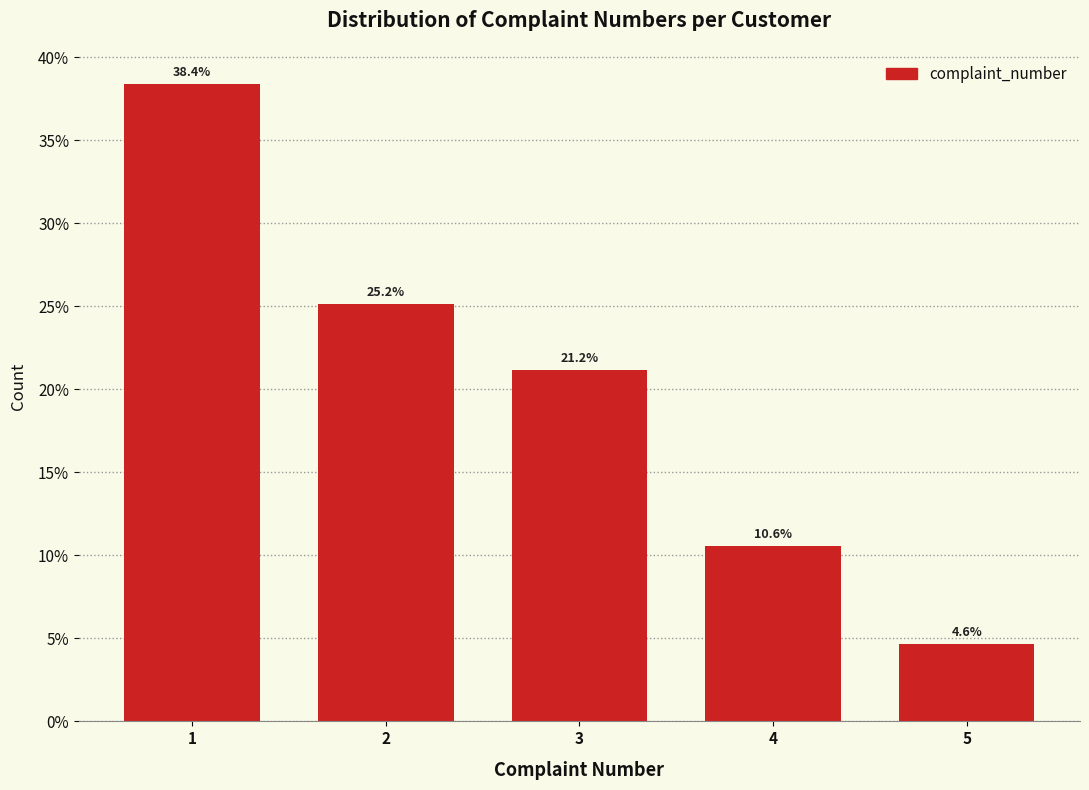

Reading left to right, extract all data points from this chart.

1=38.4	2=25.2	3=21.2	4=10.6	5=4.6